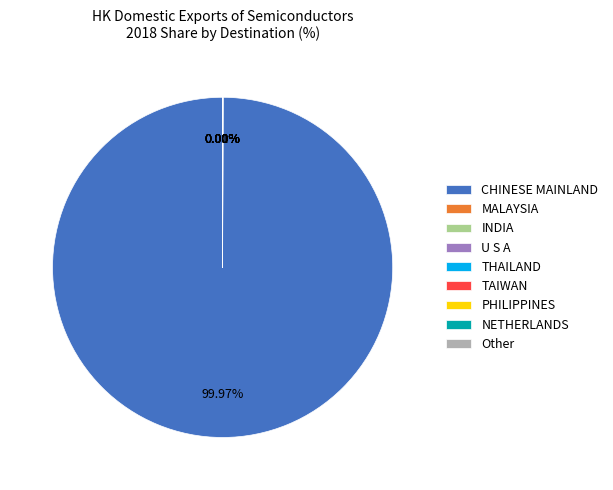

Is it true that TAIWAN is 1% of the pie?

False